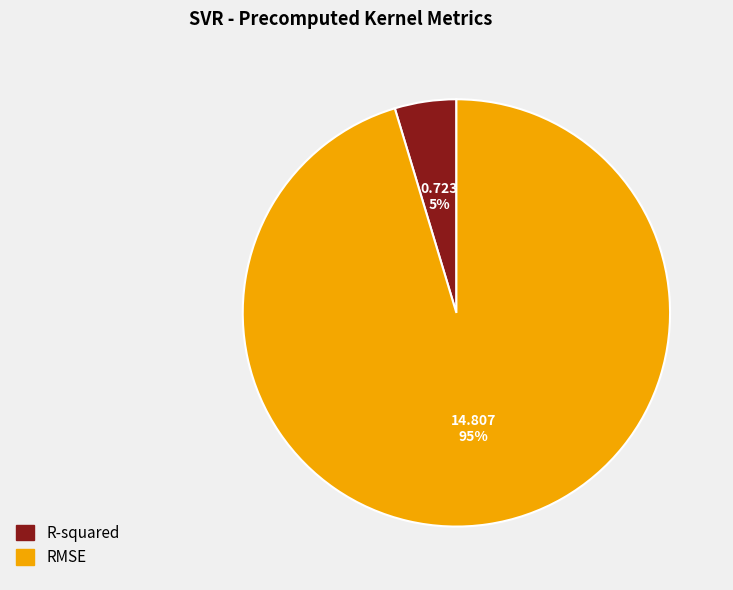

To the nearest percent, what percentage of the pie is R-squared?

5%